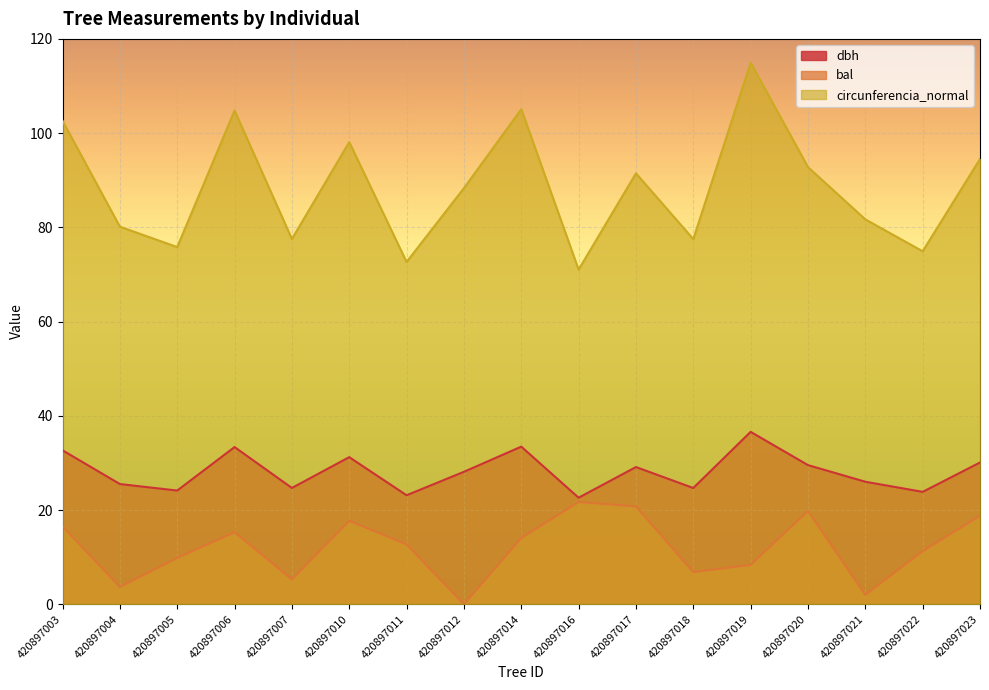

Reading left to right, what are all the values shown in this chart?

dbh: 32.7	25.5	24.1	33.4	24.7	31.2	23.1	28.1	33.5	22.6	29.1	24.7	36.6	29.5	26.0	23.9	30.1
bal: 16.5	3.7	9.8	15.3	5.3	17.7	12.7	0.0	14.0	21.7	20.8	6.8	8.3	19.8	2.0	11.3	18.8
circunferencia_normal: 102.6	80.1	75.8	104.8	77.5	98.1	72.7	88.3	105.1	71.0	91.5	77.5	115.0	92.8	81.7	74.9	94.5